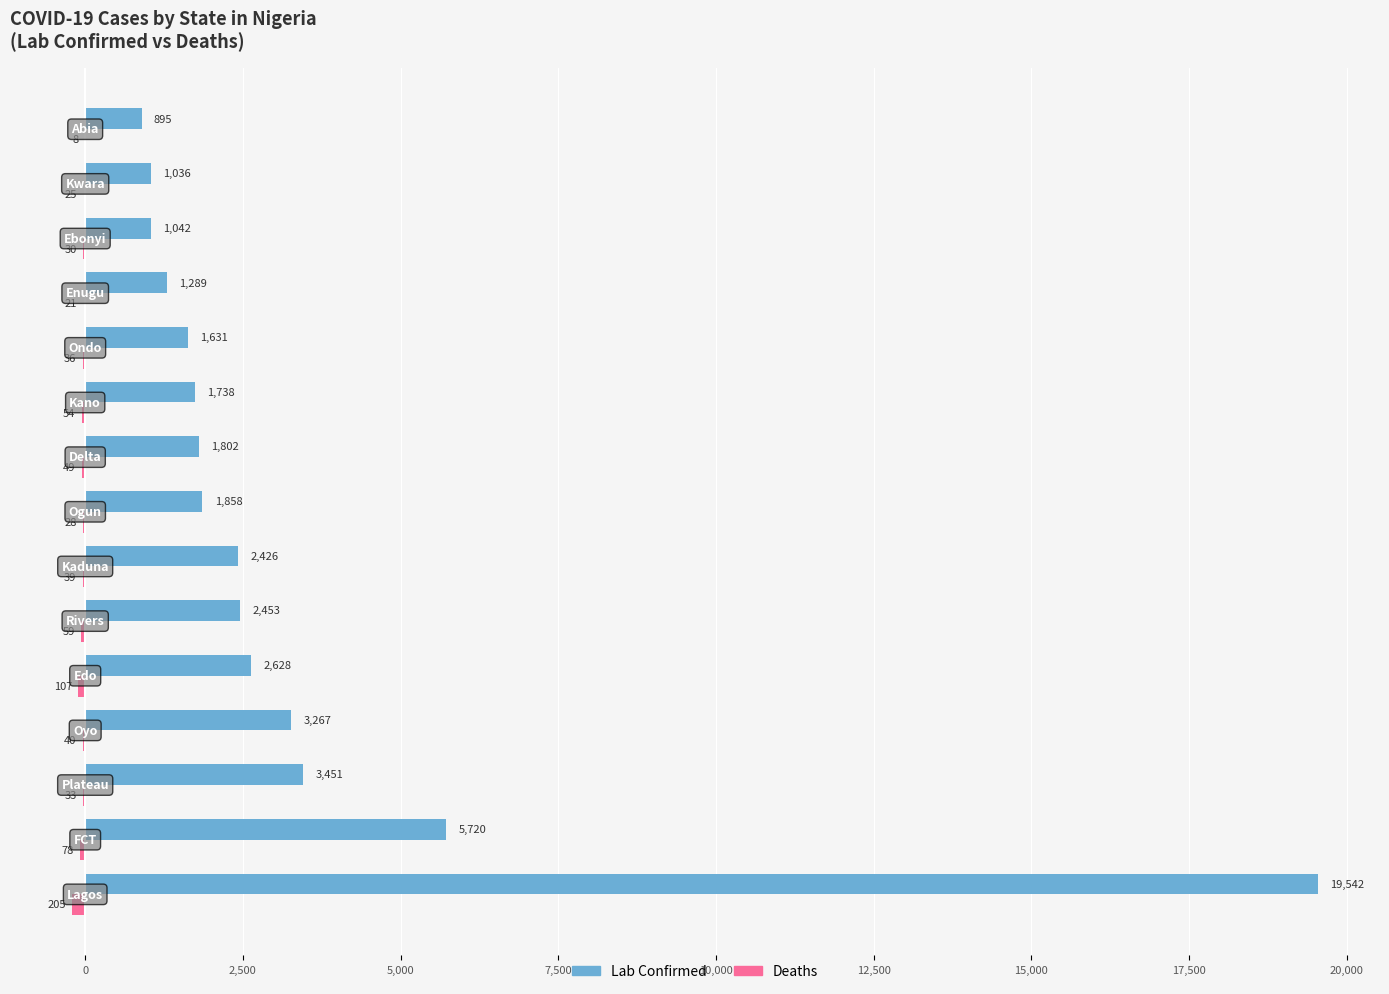

What is the sum of all Lab Confirmed values?

50778